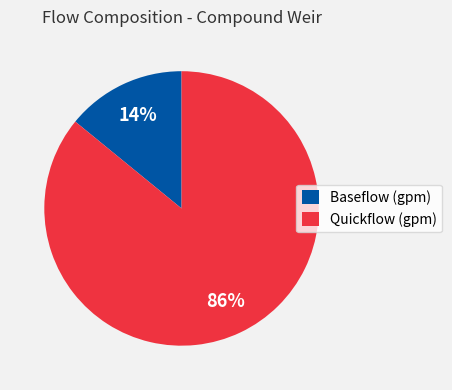

True or false: Quickflow (gpm) accounts for 86% of the total.

True